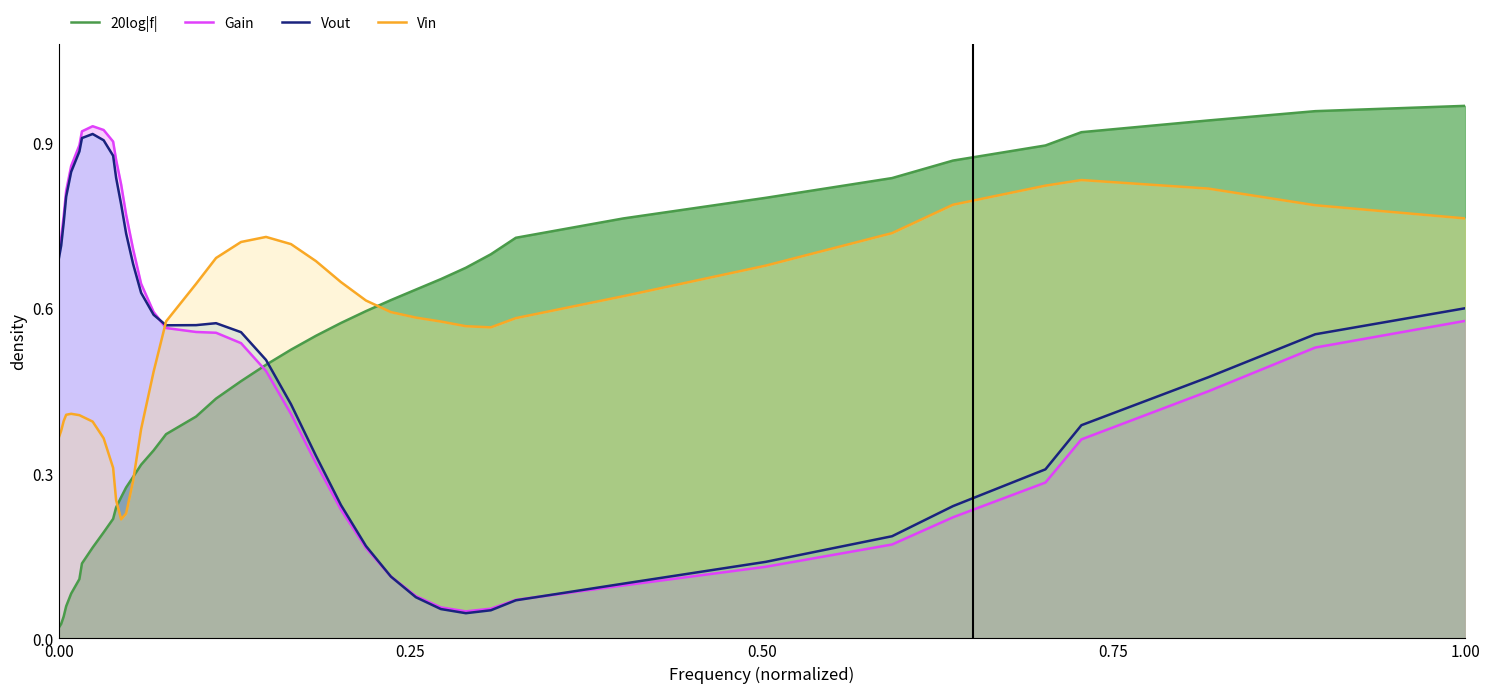

Reading left to right, list all the values displayed in this chart.

20log|f|: 0.0	0.0	0.0	0.1	0.1	0.1	0.1	0.2	0.2	0.2	0.2	0.3	0.3	0.3	0.3	0.3	0.4	0.4	0.4	0.5	0.5	0.5	0.5	0.6	0.6	0.6	0.6	0.7	0.7	0.7	0.7	0.8	0.8	0.8	0.9	0.9	0.9	0.9	1.0	1.0
Gain: 0.7	0.7	0.8	0.8	0.9	0.9	0.9	0.9	0.9	0.9	0.9	0.8	0.8	0.7	0.6	0.6	0.6	0.6	0.6	0.5	0.5	0.4	0.3	0.2	0.2	0.1	0.1	0.1	0.0	0.1	0.1	0.1	0.1	0.2	0.2	0.3	0.4	0.4	0.5	0.6
Vout: 0.7	0.7	0.8	0.8	0.8	0.9	0.9	0.9	0.9	0.9	0.8	0.8	0.7	0.7	0.6	0.6	0.6	0.6	0.6	0.6	0.5	0.4	0.3	0.2	0.2	0.1	0.1	0.1	0.0	0.1	0.1	0.1	0.1	0.2	0.2	0.3	0.4	0.5	0.6	0.6
Vin: 0.4	0.4	0.4	0.4	0.4	0.4	0.4	0.4	0.4	0.3	0.3	0.2	0.2	0.3	0.4	0.5	0.6	0.6	0.7	0.7	0.7	0.7	0.7	0.6	0.6	0.6	0.6	0.6	0.6	0.6	0.6	0.6	0.7	0.7	0.8	0.8	0.8	0.8	0.8	0.8